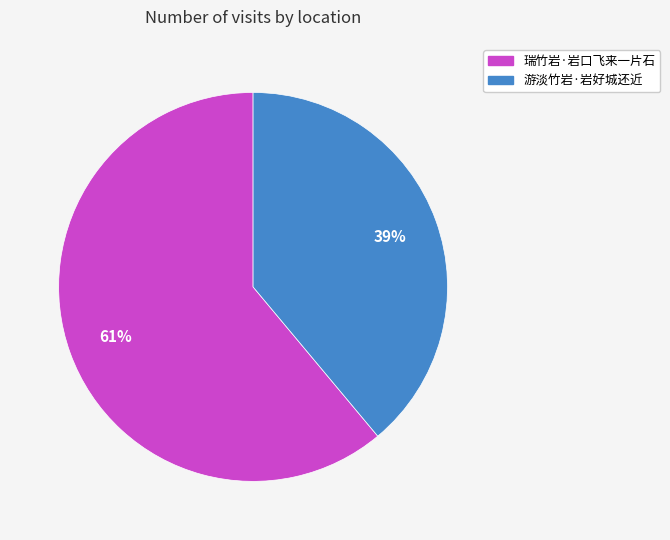

To the nearest percent, what is the combined percentage of 瑞竹岩·岩口飞来一片石 and 游淡竹岩·岩好城还近?

100%